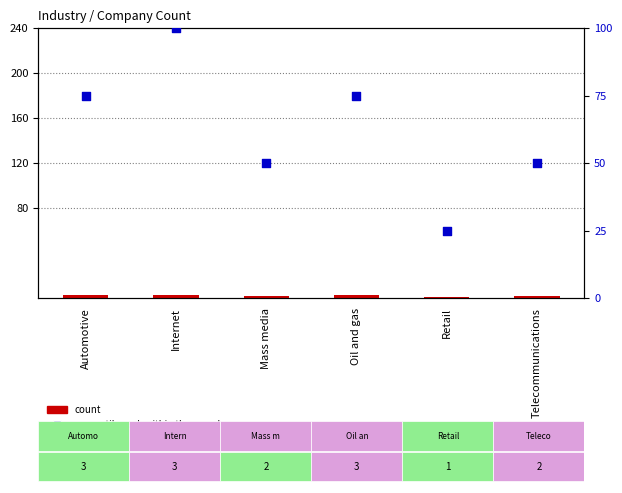

Which series reaches the minimum Y coordinate?

count